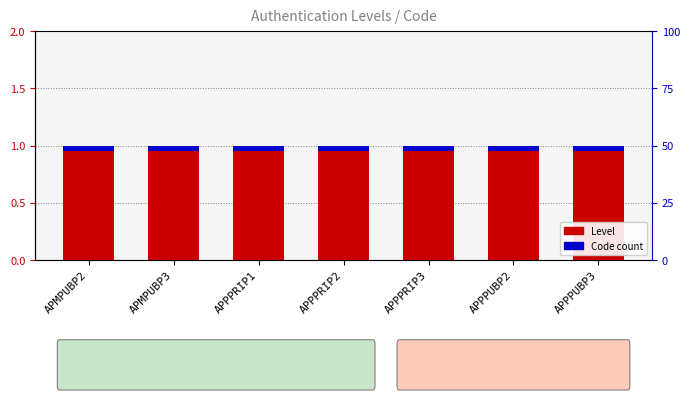

At which label is Level closest to 1?

APMPUBP2